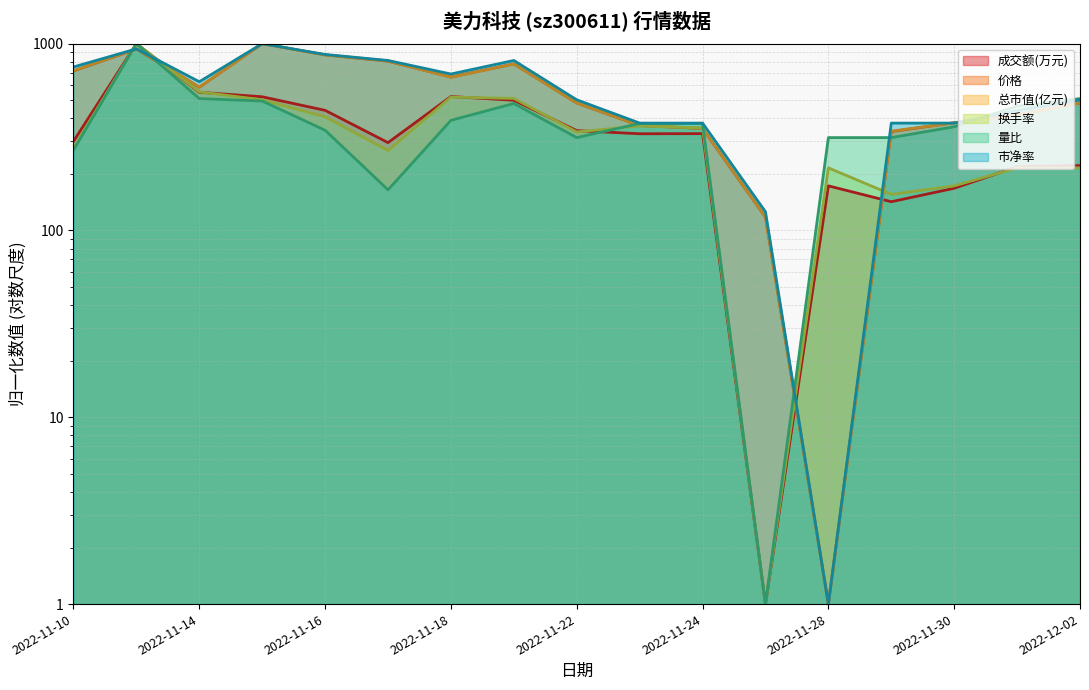

What is the difference between the 换手率 values at 2022-11-15 and 2022-11-30?

327.3